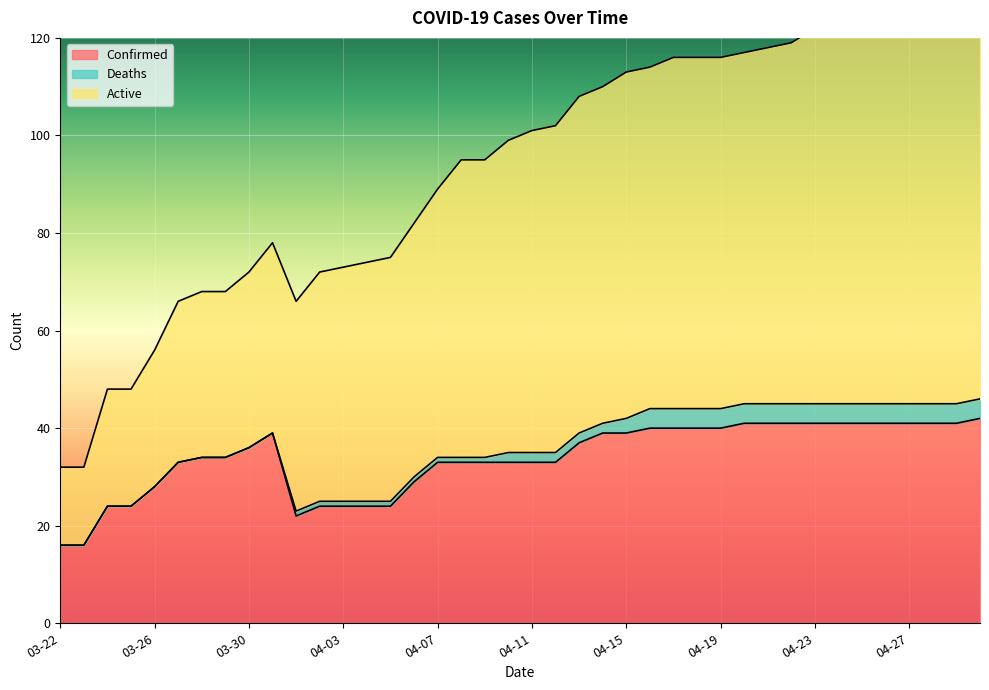

What is the difference between the maximum and second lowest values in the Active series?

98